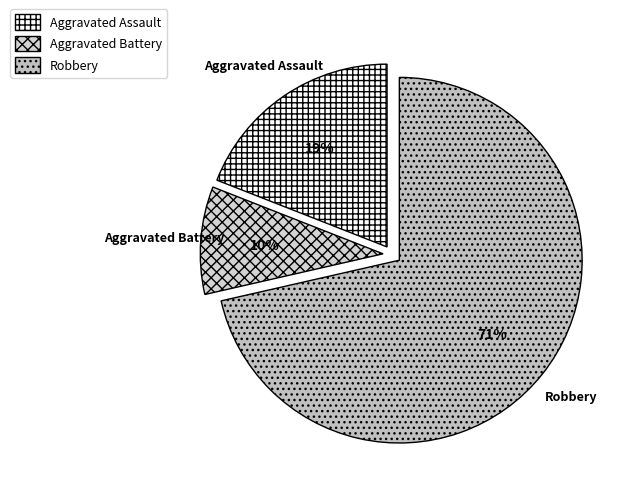

How many segments does this pie chart have?

3